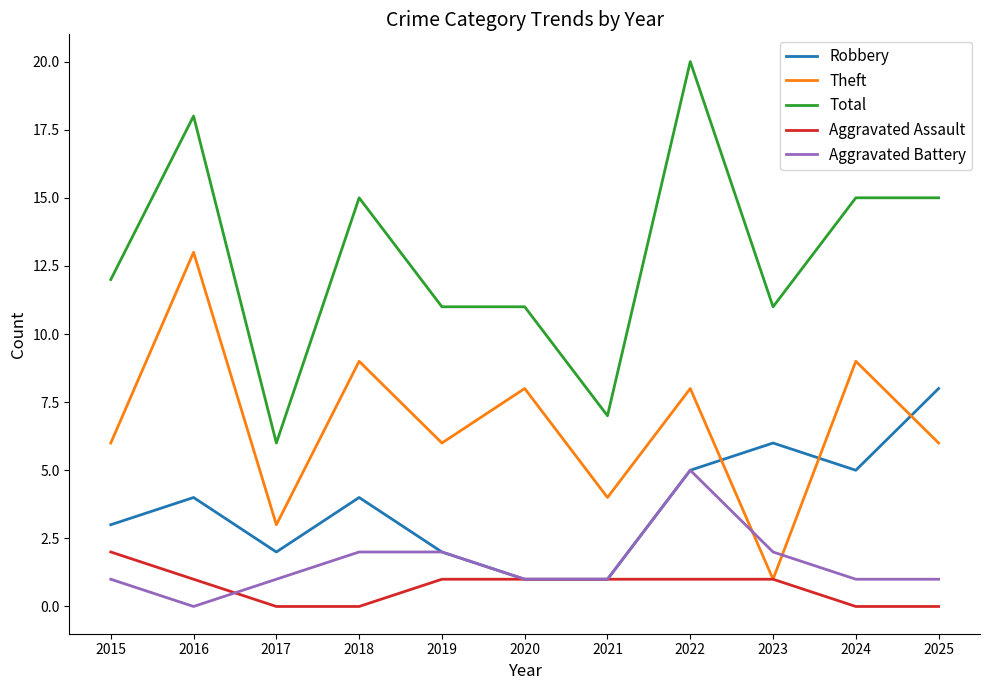

Does the chart have visible grid lines?

No